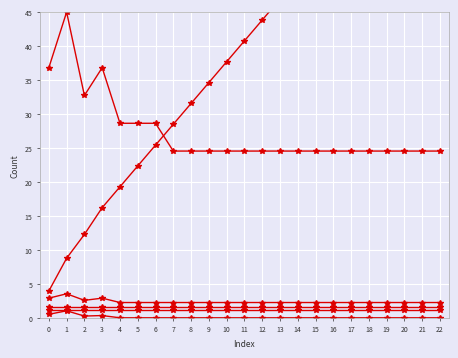

At which category is the sum across all series the highest?

22